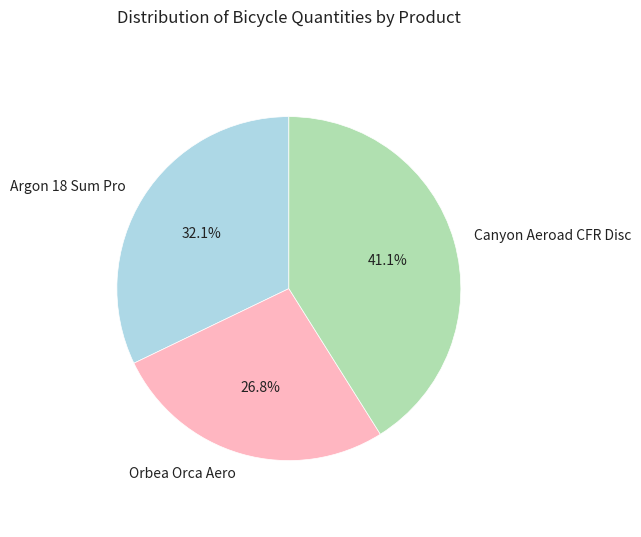

How many segments does this pie chart have?

3